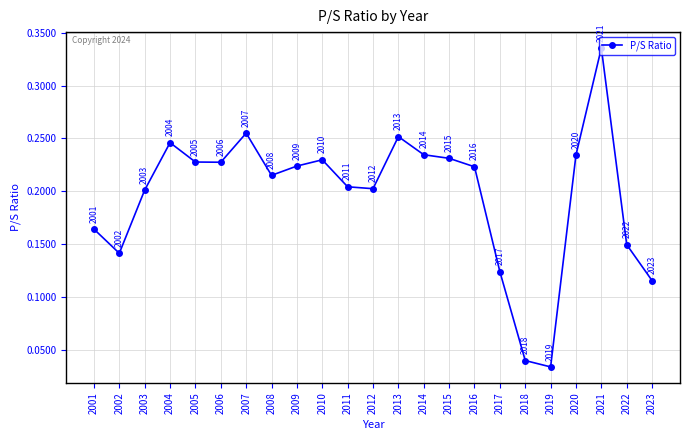

At which label is the value closest to 0?

2019